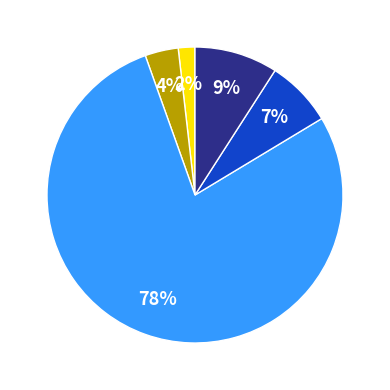

To the nearest percent, what is the difference between the largest and smallest slice percentages?

76%